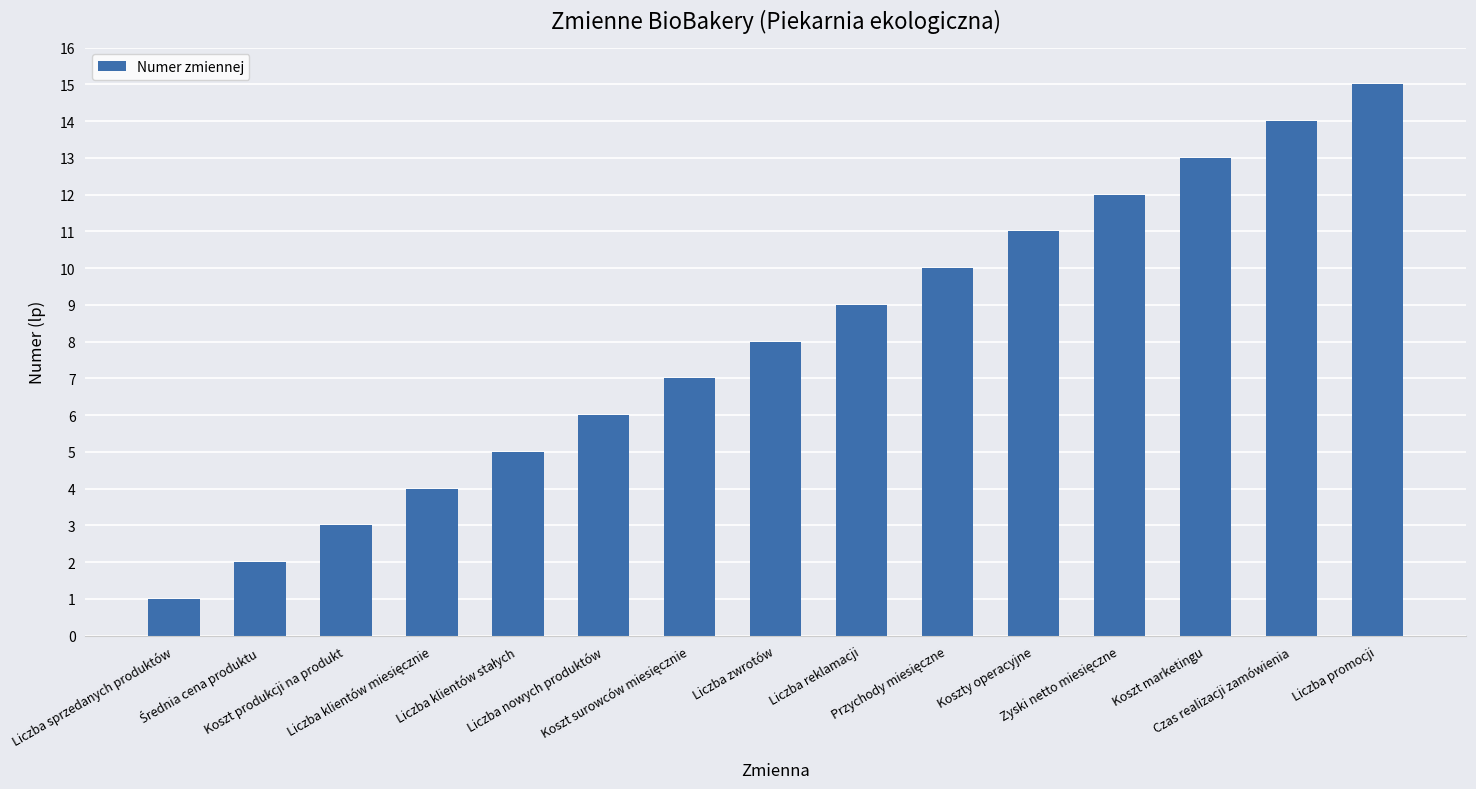

What is the maximum value shown in the chart?

15